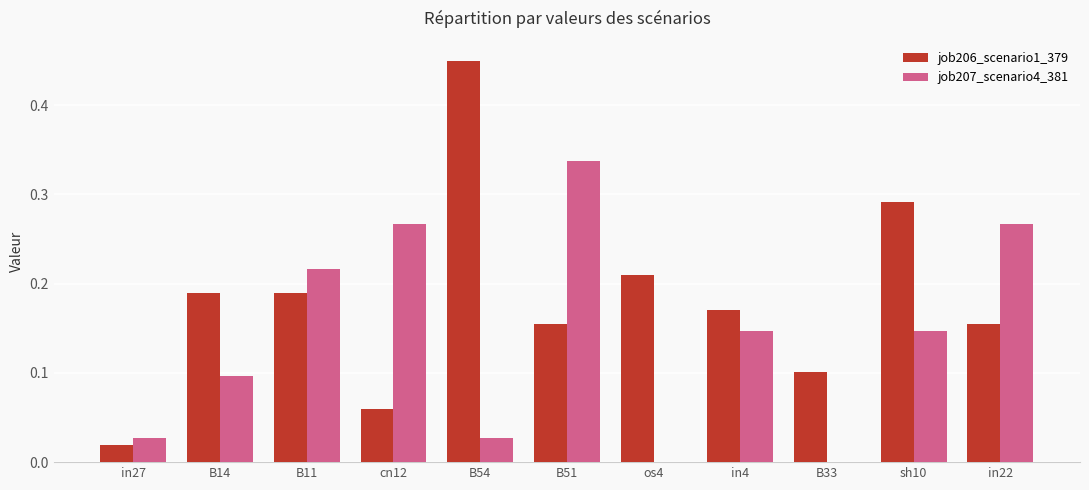

At which category is the sum across all series the highest?

B51